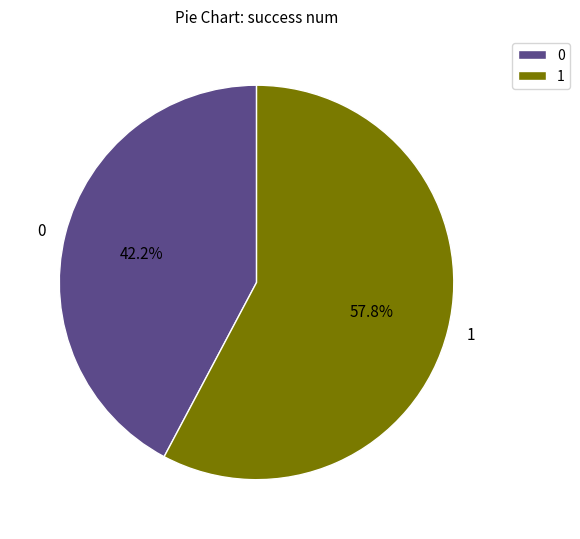

Does 1 account for over 50% of the chart?

Yes